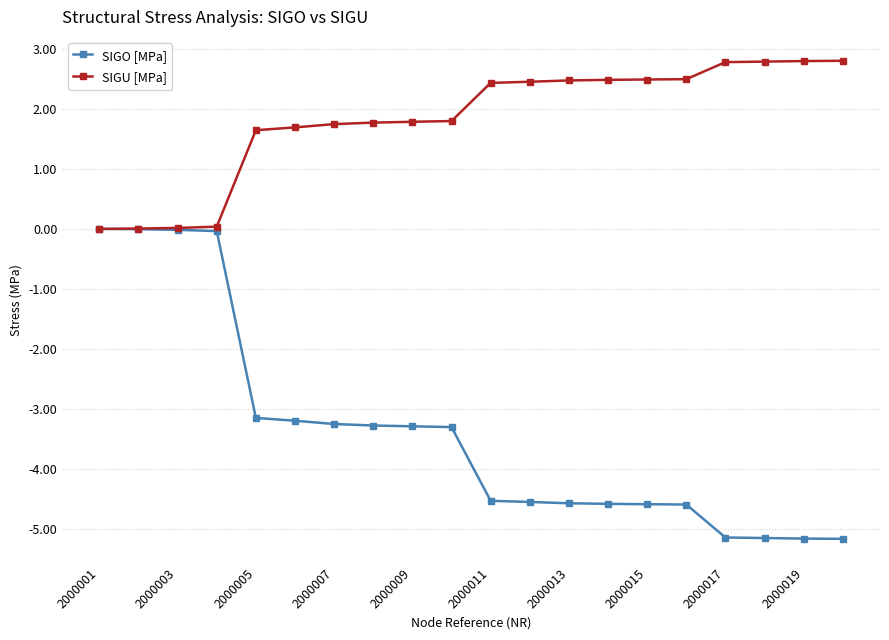

Which series has the largest total across all categories?

SIGU [MPa]